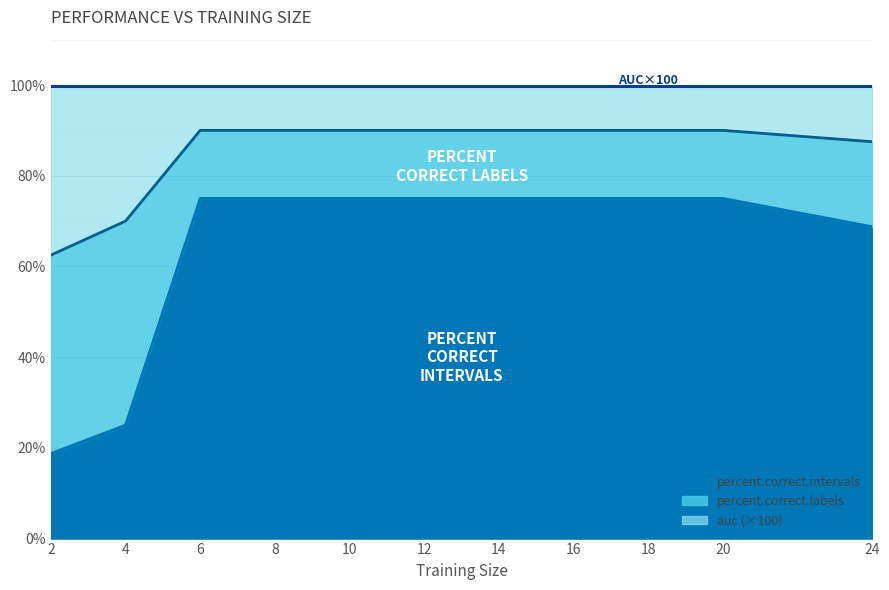

True or false: percent.correct.intervals and percent.correct.labels intersect in this chart.

False